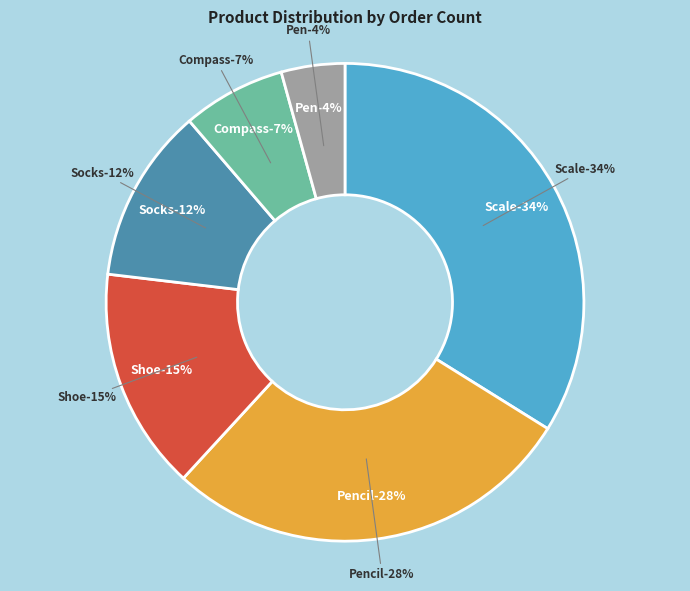

Is there any slice that represents more than half of the pie?

No